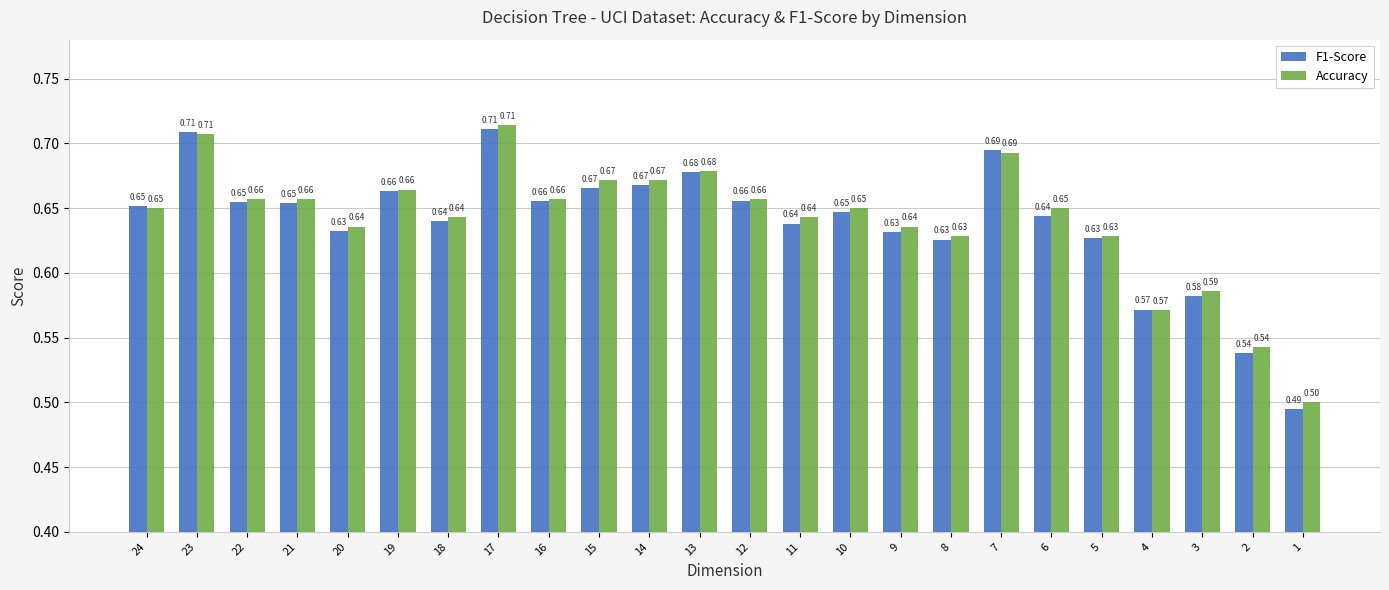

At how many categories does at least one series exceed 0?

24